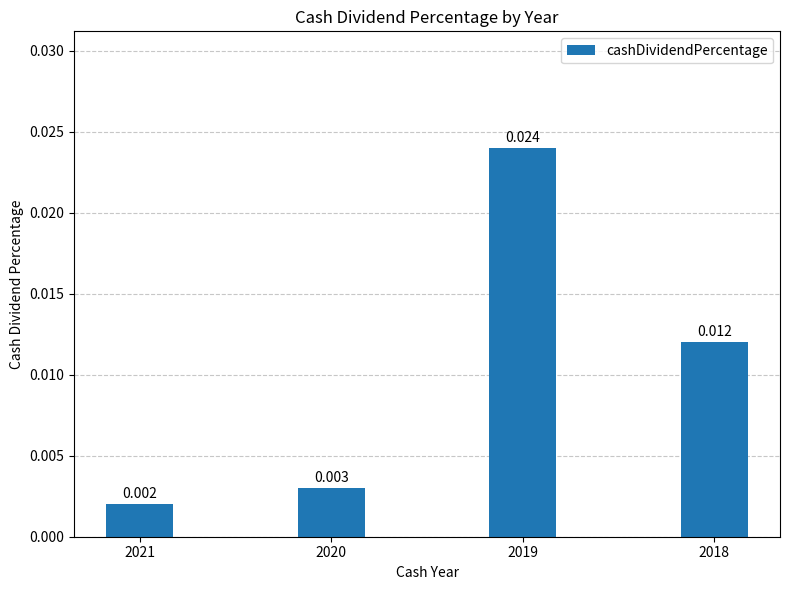

How many bars are there in total?

4